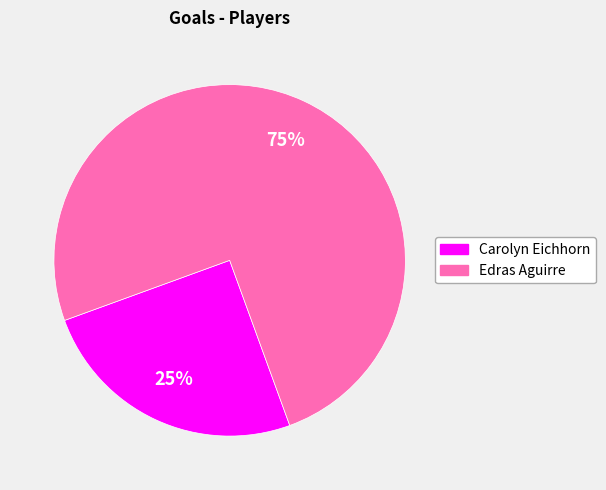

Combined, do Edras Aguirre and Carolyn Eichhorn account for over 50%?

Yes